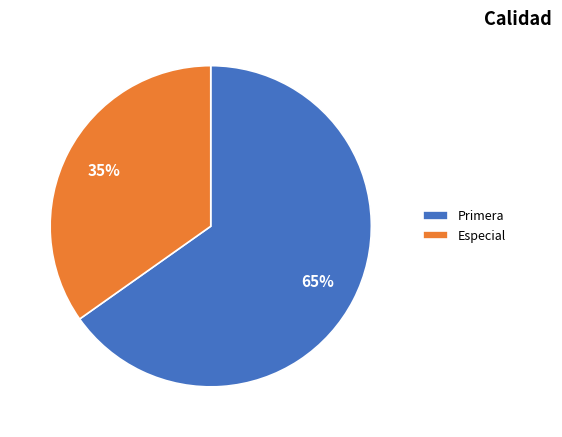

Is there any slice that represents more than half of the pie?

Yes